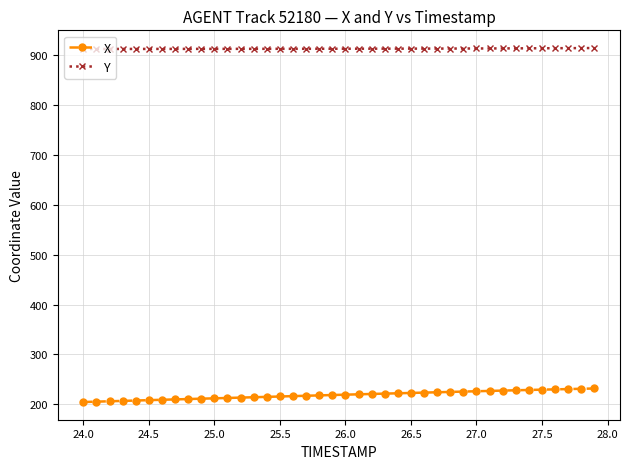

At how many categories does at least one series exceed 310?

40